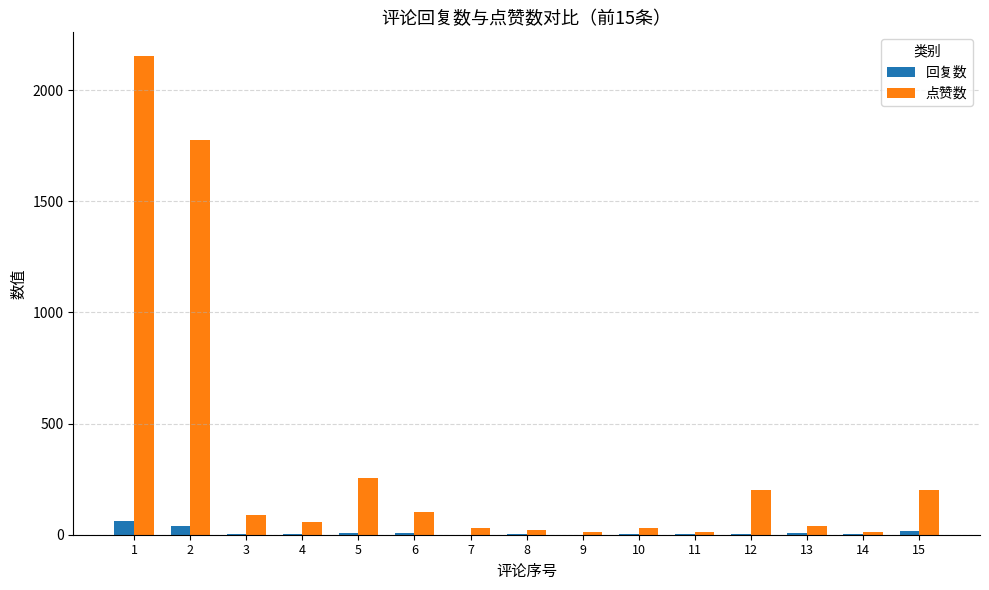

How many groups of bars are there?

15